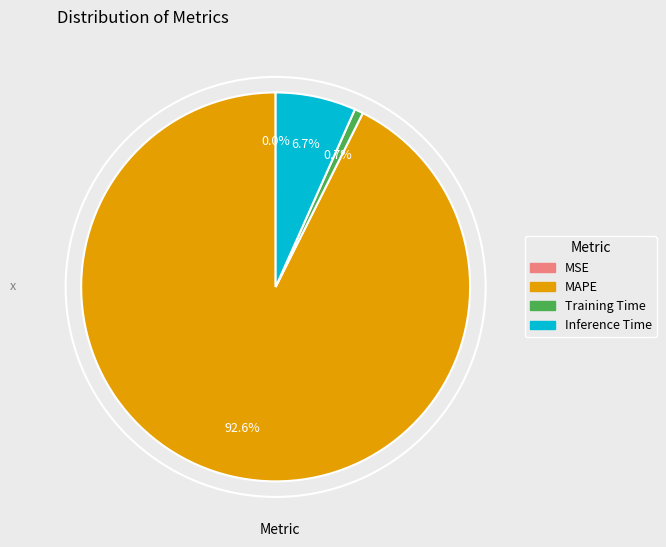

What is the majority slice?

MAPE